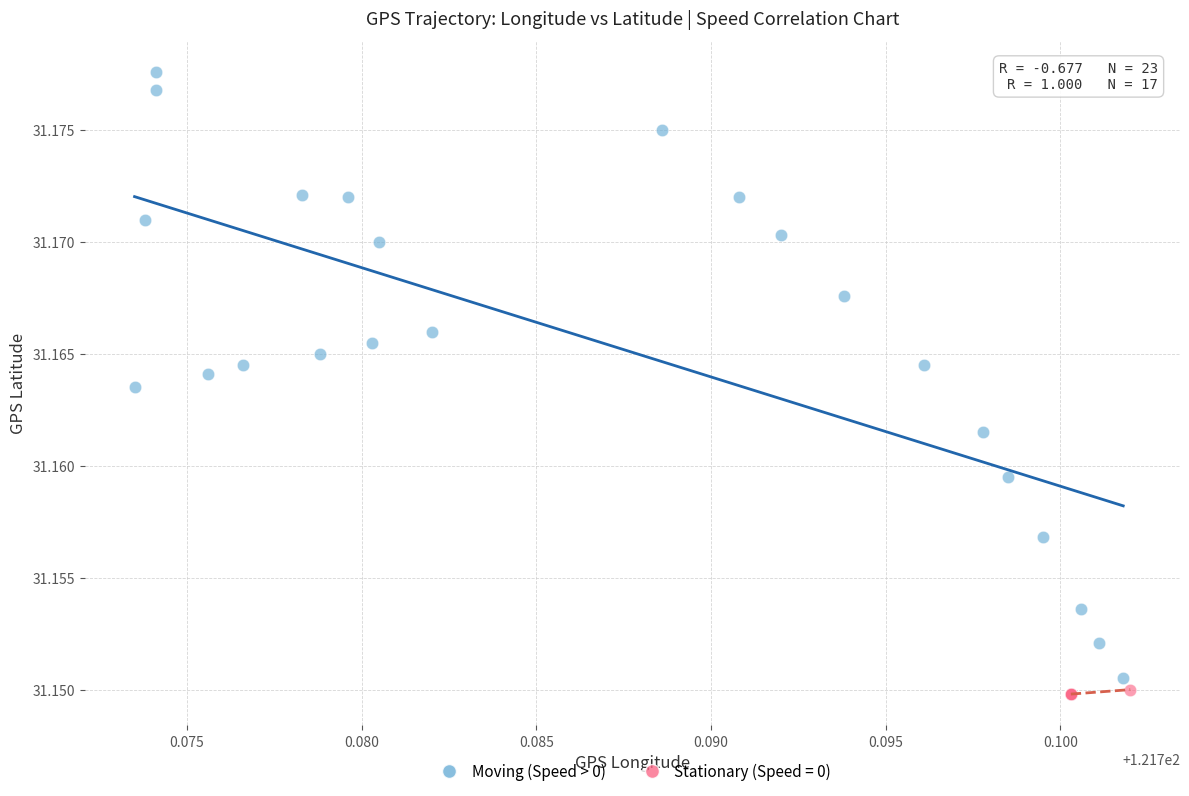

Which series contains the highest Y value?

Moving (Speed > 0)